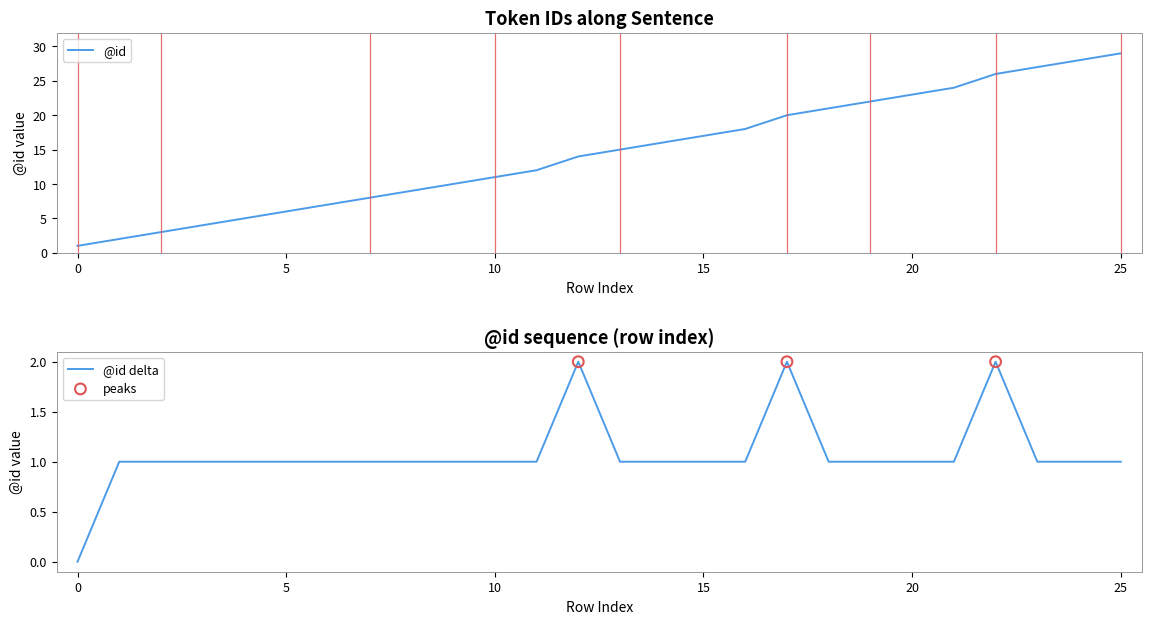

What is the change in value from 1 to 24?

+26